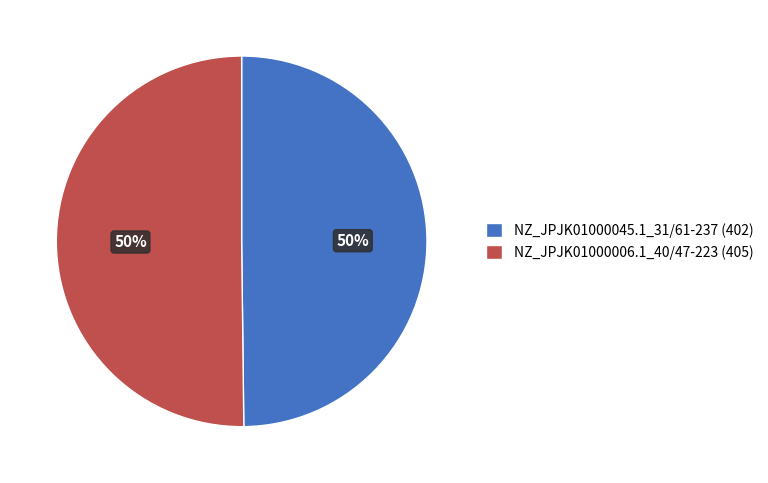

Is it true that NZ_JPJK01000045.1_31/61-237 is 38% of the pie?

False